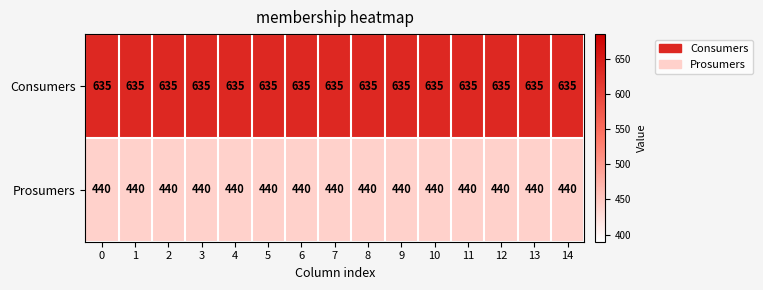

What is the sum of all Consumers values?

9525